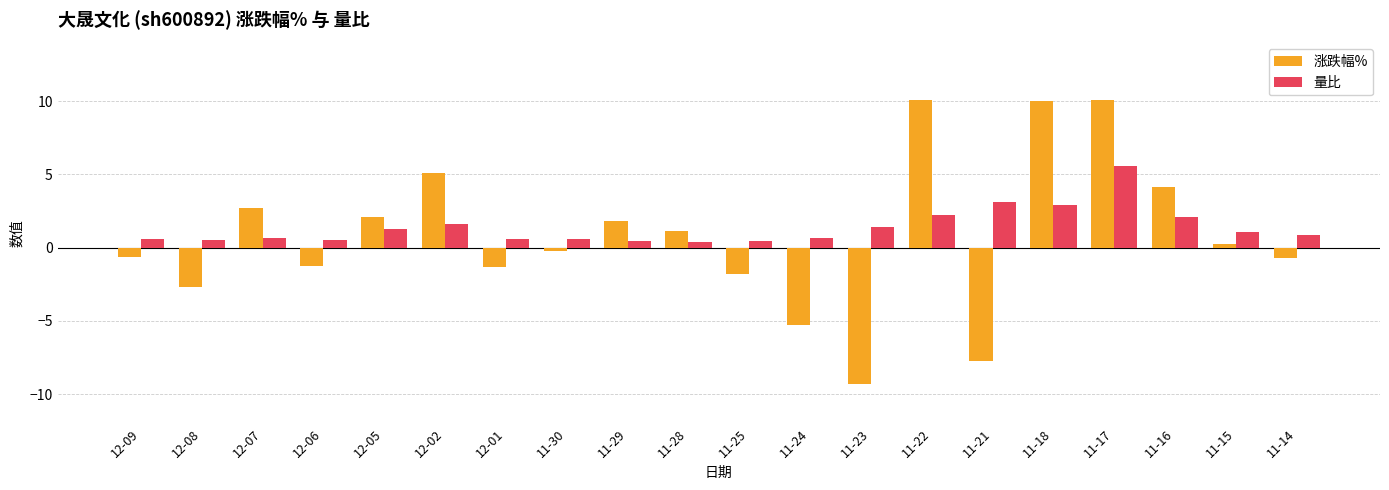

Is it true that 涨跌幅% equals 1.6 at 12-07?

False